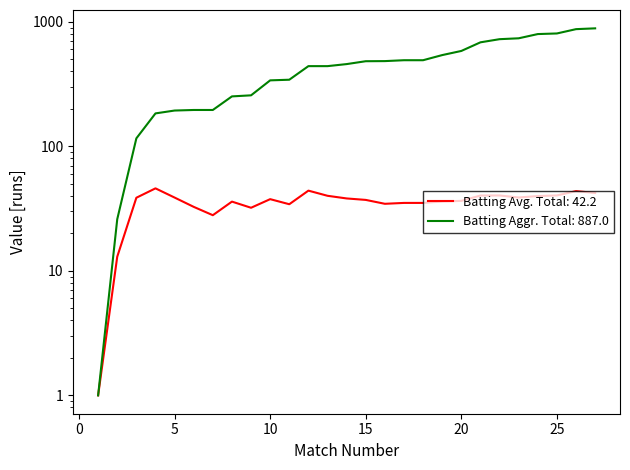

Reading left to right, list all the values displayed in this chart.

Batting Avg: 1.0	13.0	38.7	46.0	38.8	32.7	28.0	36.0	32.1	37.7	34.3	44.1	40.1	38.2	37.1	34.6	35.1	35.1	36.1	36.5	40.3	40.3	38.8	39.9	40.4	43.7	42.2
Batting Aggr: 1.0	26.0	116.0	184.0	194.0	196.0	196.0	252.0	257.0	339.0	343.0	441.0	441.0	458.0	483.0	484.0	492.0	492.0	541.0	584.0	685.0	726.0	738.0	798.0	807.0	874.0	887.0